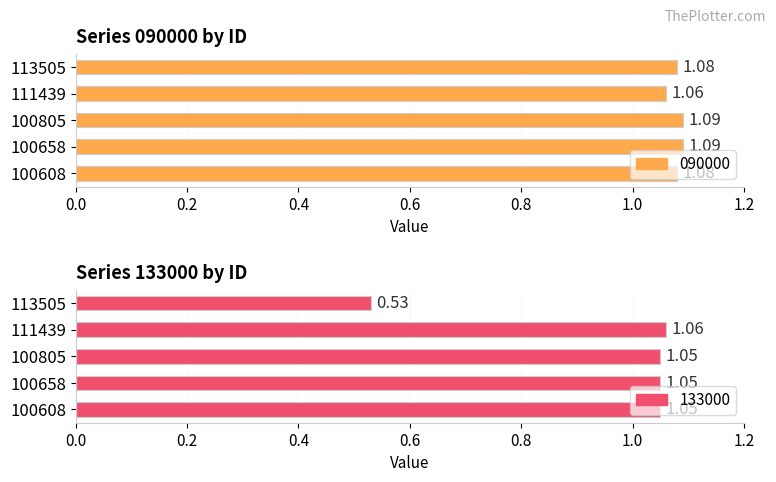

Does the chart contain any negative values?

No